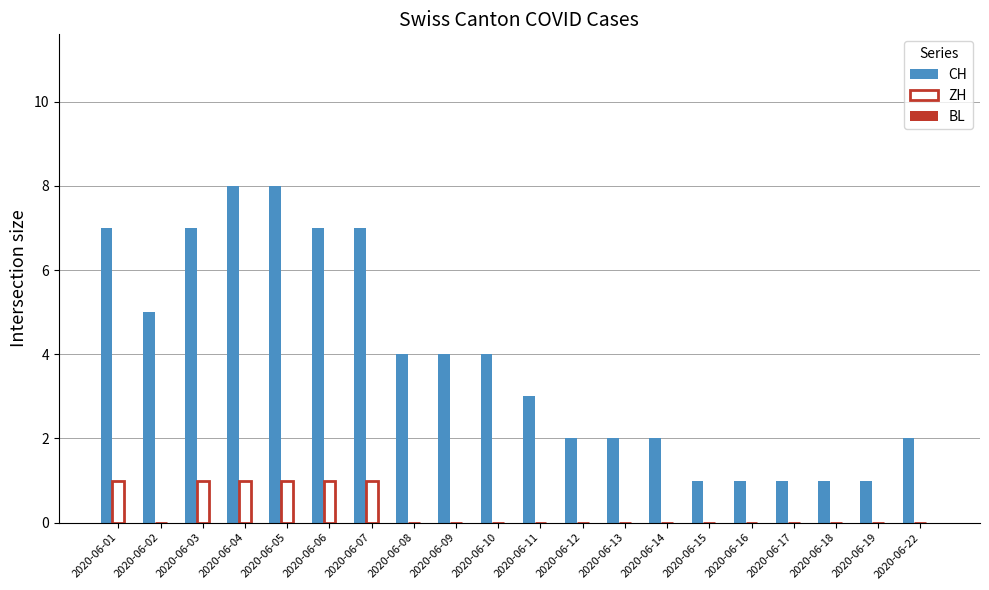

What is the greatest value displayed?

8